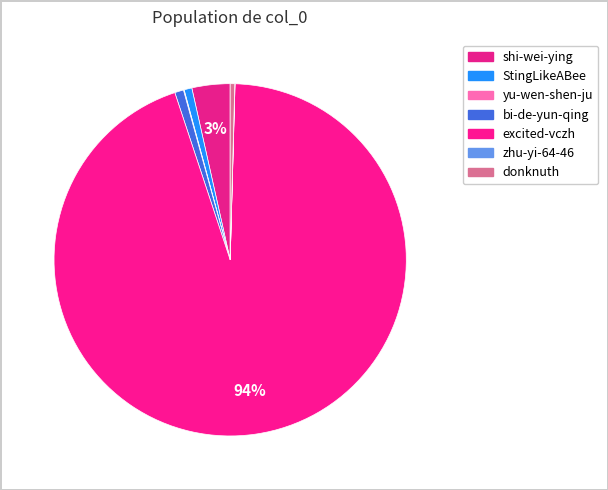

What is the largest slice in the pie chart?

excited-vczh